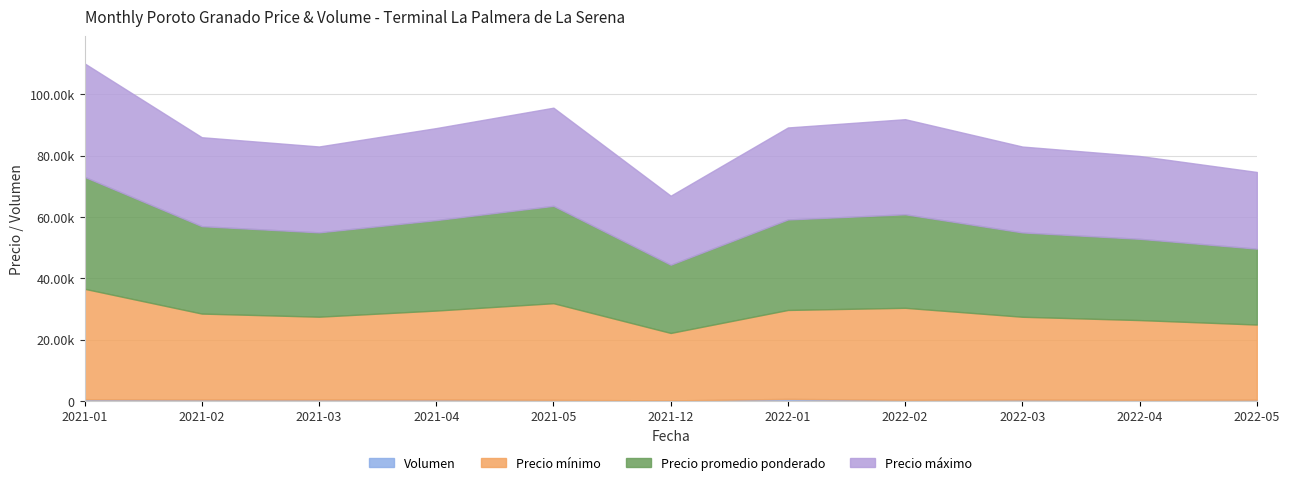

What is the sum of the Precio promedio ponderado values at 2021-01 and 2022-02?

67000